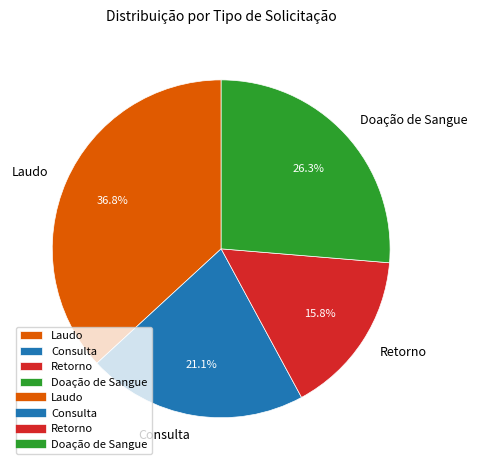

Is there any slice that represents more than half of the pie?

No